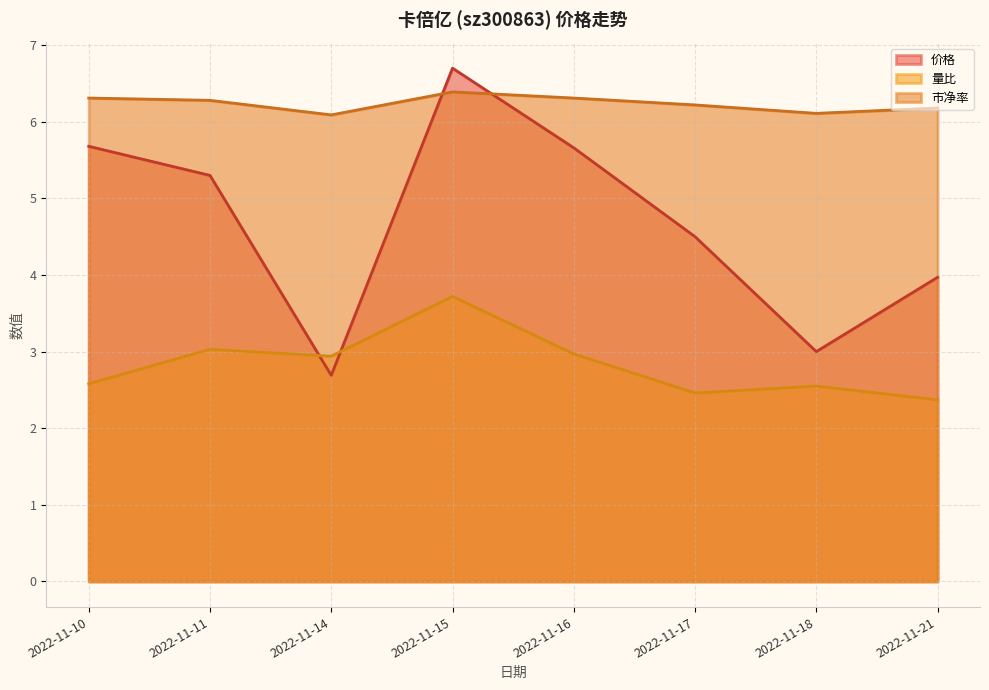

How many times do 量比 and 价格 cross each other?

2